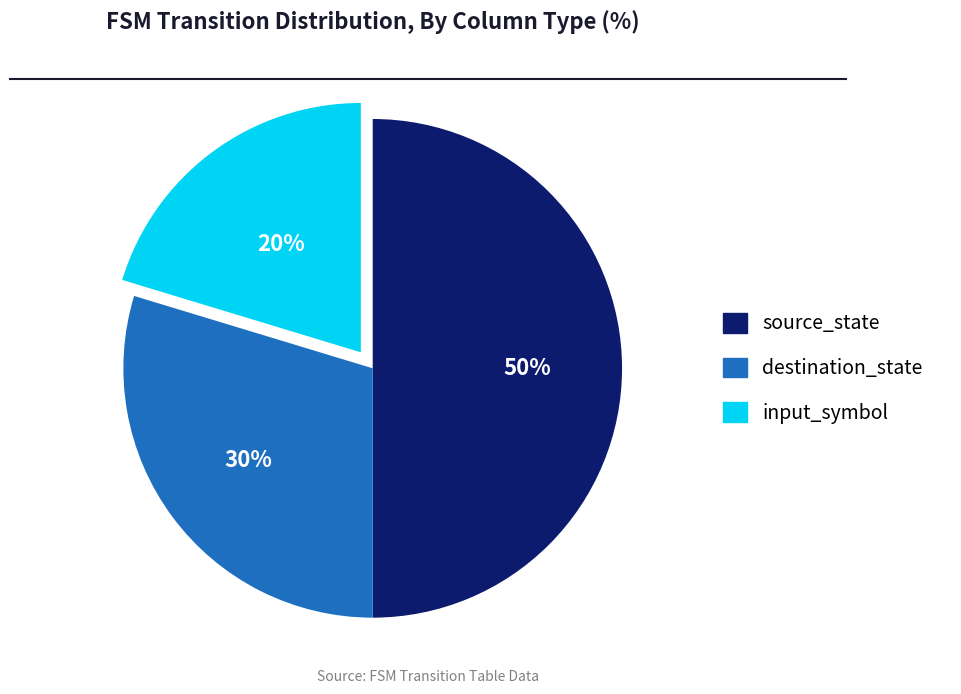

Do destination_state and source_state together represent more than half of the pie?

Yes